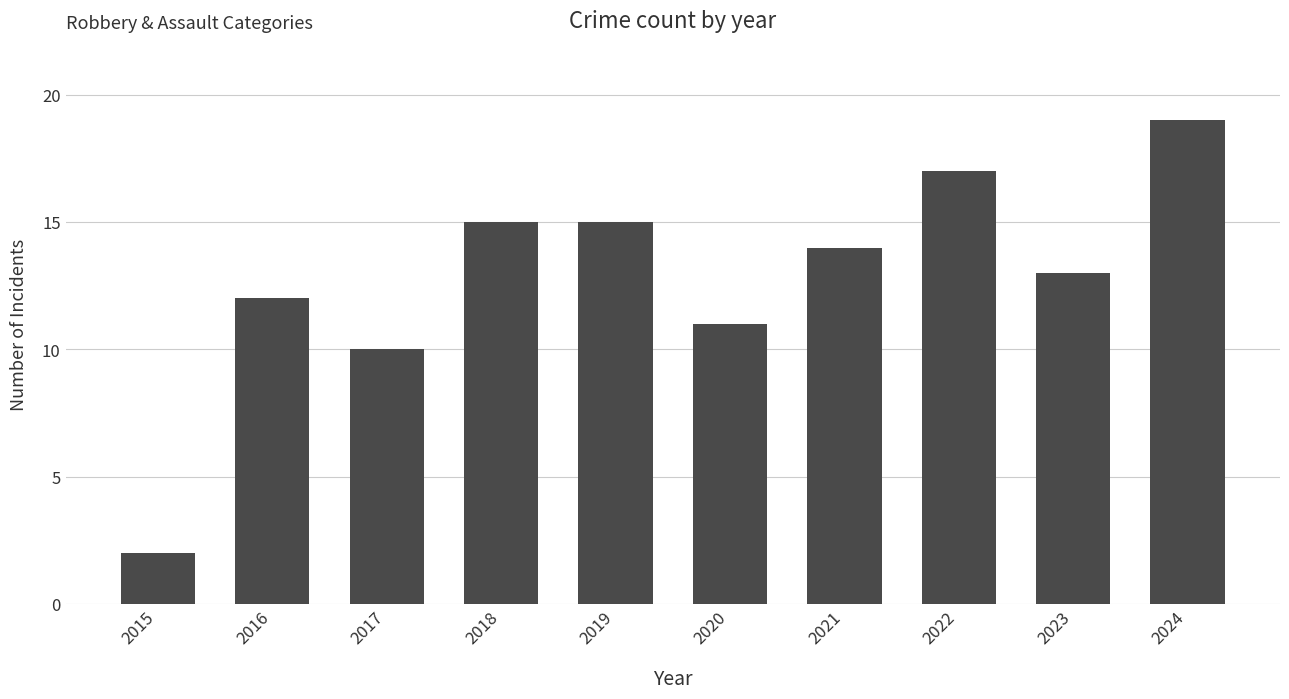

Where is the data nearest to the value 10?

2017